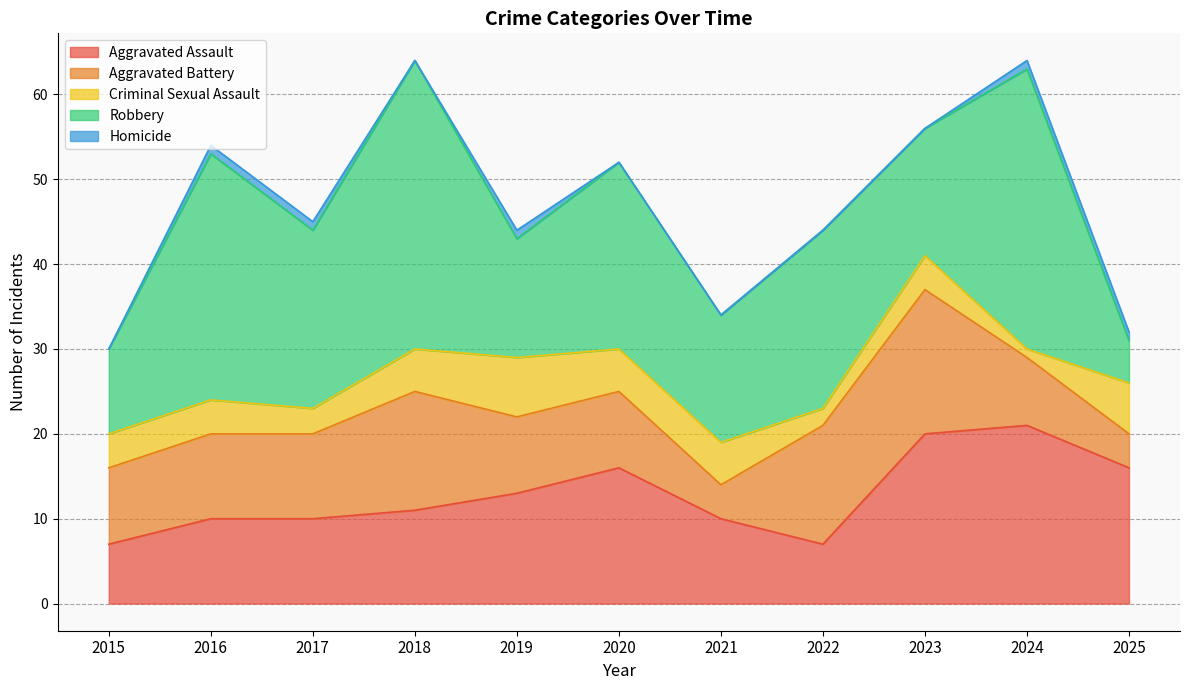

Reading left to right, what are all the values shown in this chart?

Aggravated Assault: 7	10	10	11	13	16	10	7	20	21	16
Aggravated Battery: 9	10	10	14	9	9	4	14	17	8	4
Criminal Sexual Assault: 4	4	3	5	7	5	5	2	4	1	6
Robbery: 10	29	21	34	14	22	15	21	15	33	5
Homicide: 0	1	1	0	1	0	0	0	0	1	1